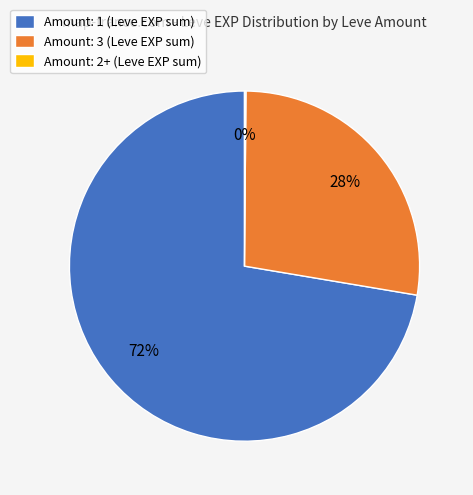

To the nearest percent, what is the difference between the largest and smallest slice percentages?

72%